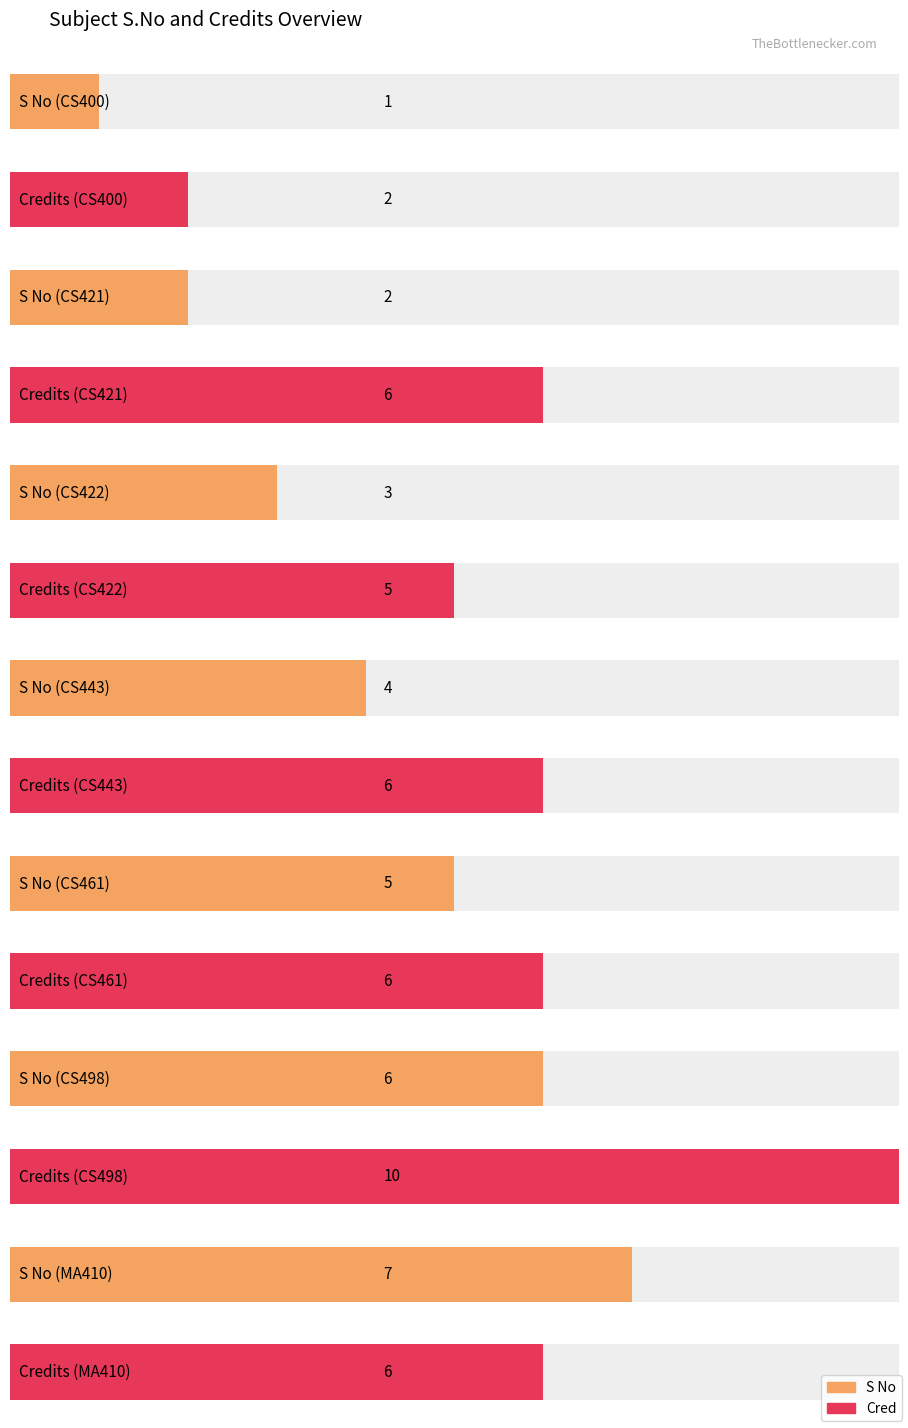

What is the value of the S No bar at the 7th from the left?

7